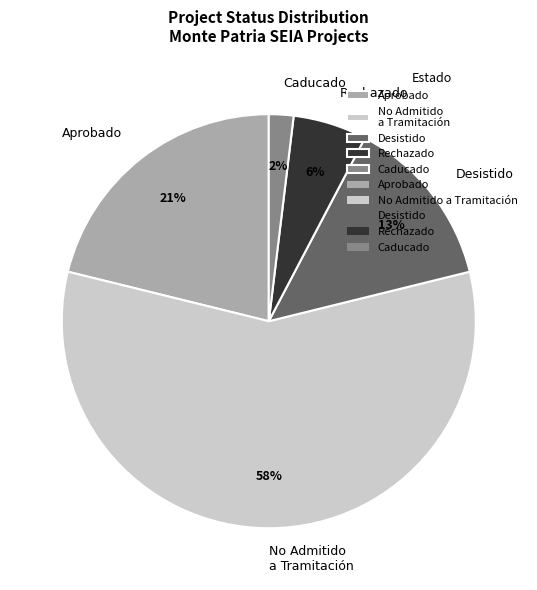

Combined, do Rechazado and Caducado account for over 50%?

No